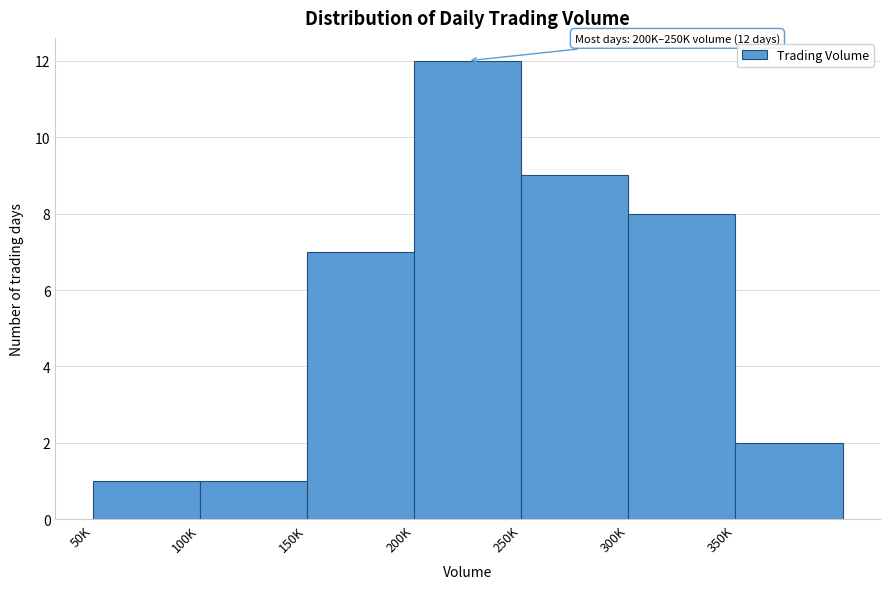

Reading right to left, list all the values displayed in this chart.

2	8	9	12	7	1	1